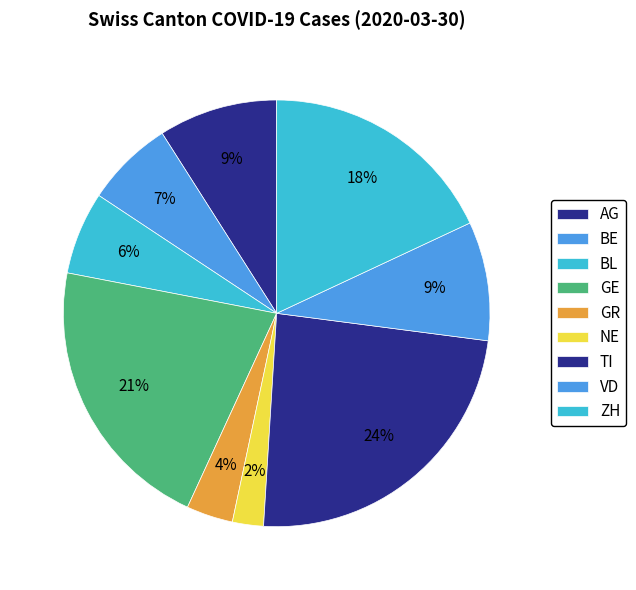

What is the smallest slice in the pie chart?

NE